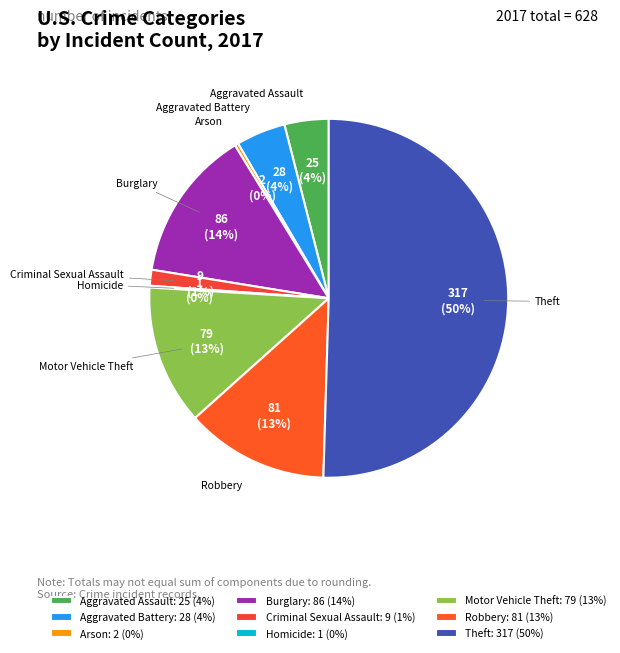

Which has a higher value, Aggravated Battery or Arson?

Aggravated Battery